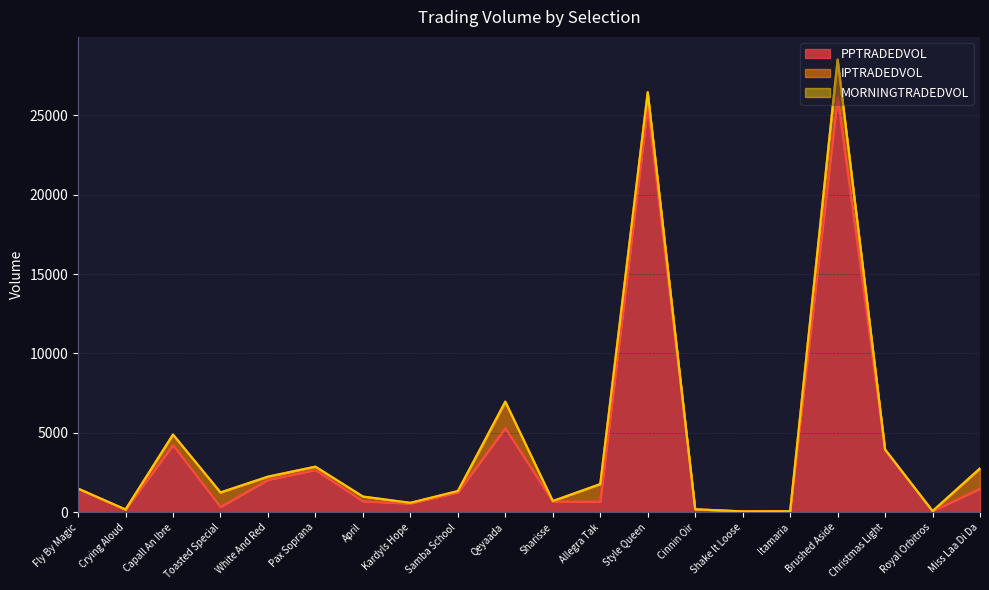

What is the label of the 8th point from the left?

Kardyls Hope